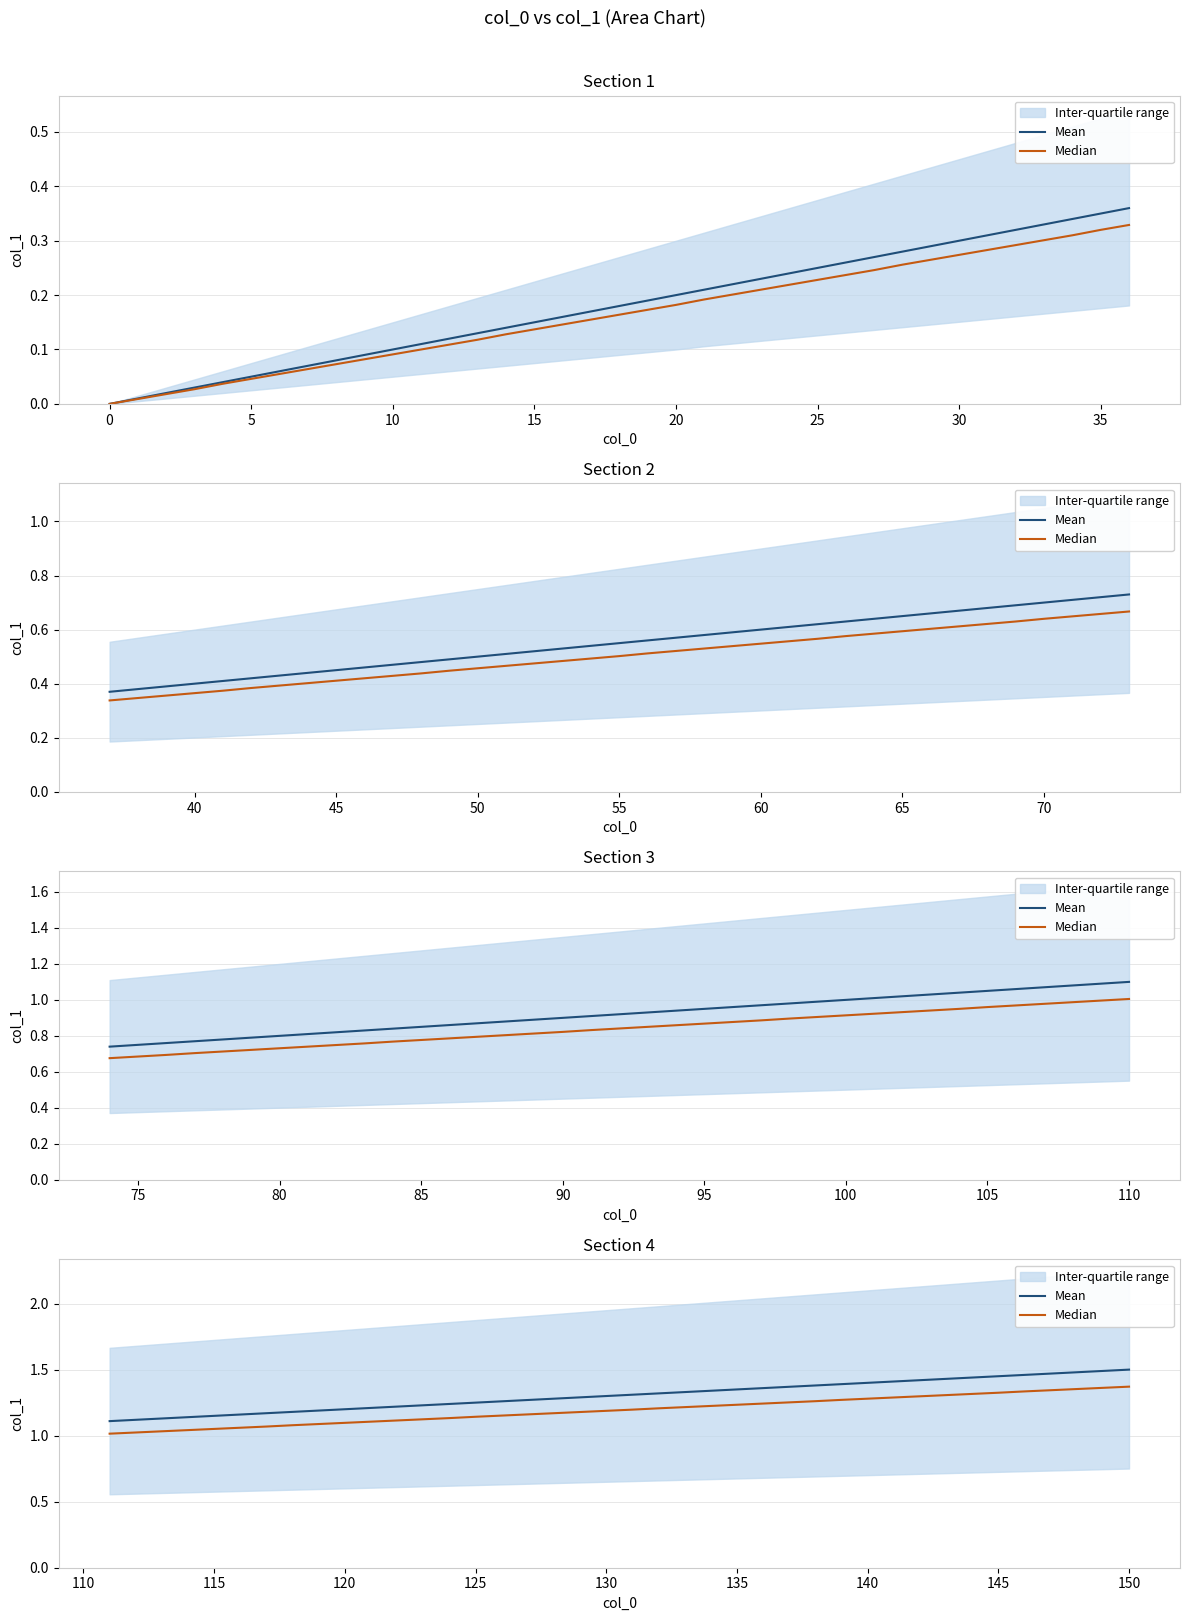

How many lines are shown in the chart?

2